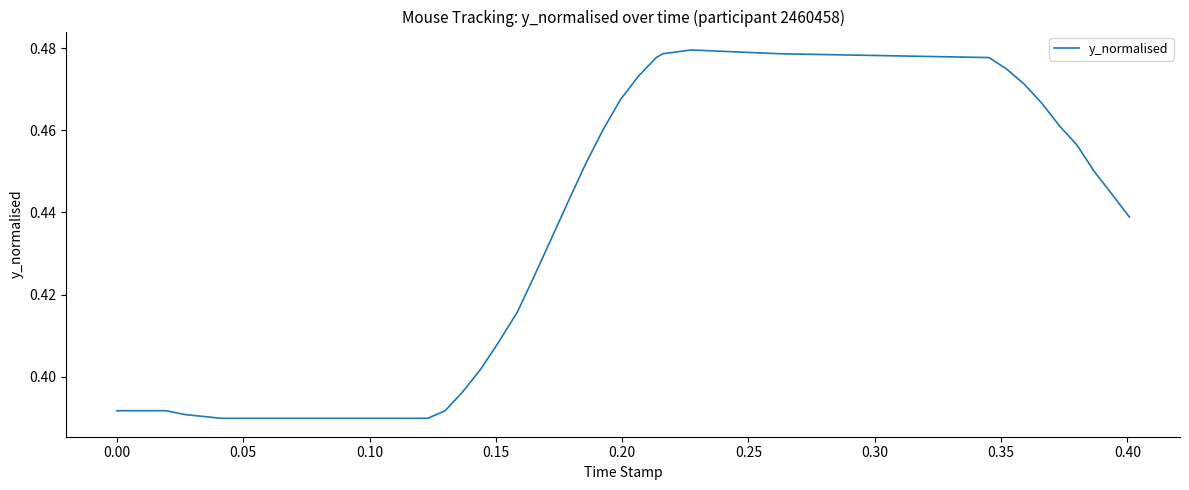

How many lines are shown in the chart?

1